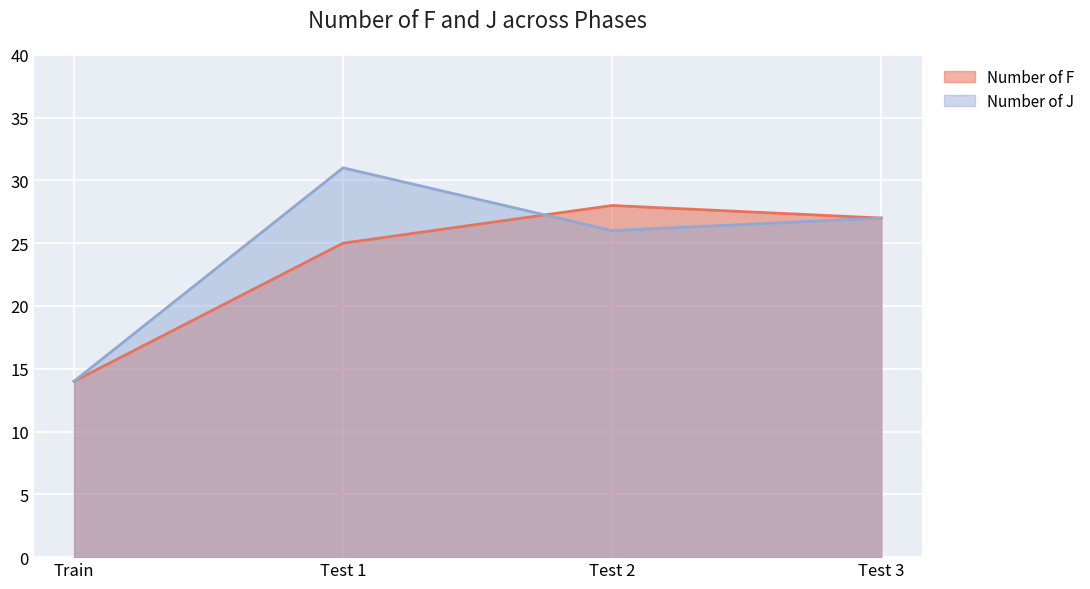

How many lines are shown in the chart?

2